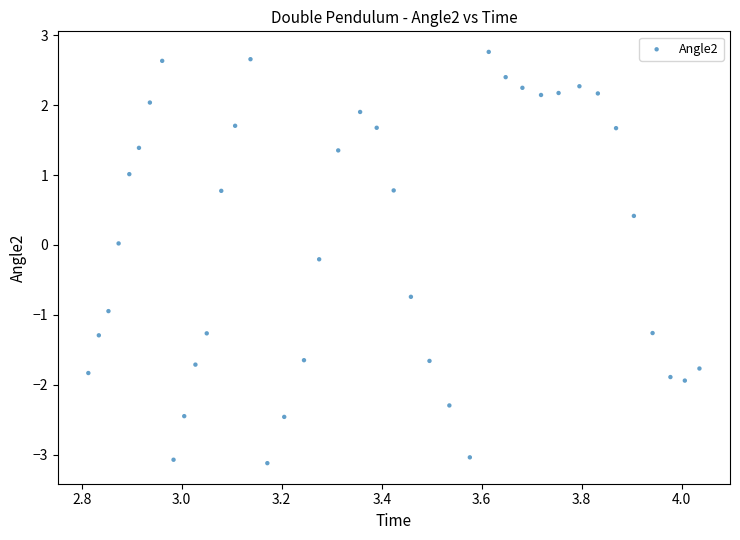

What is the range of Y values (max minus min)?

5.9